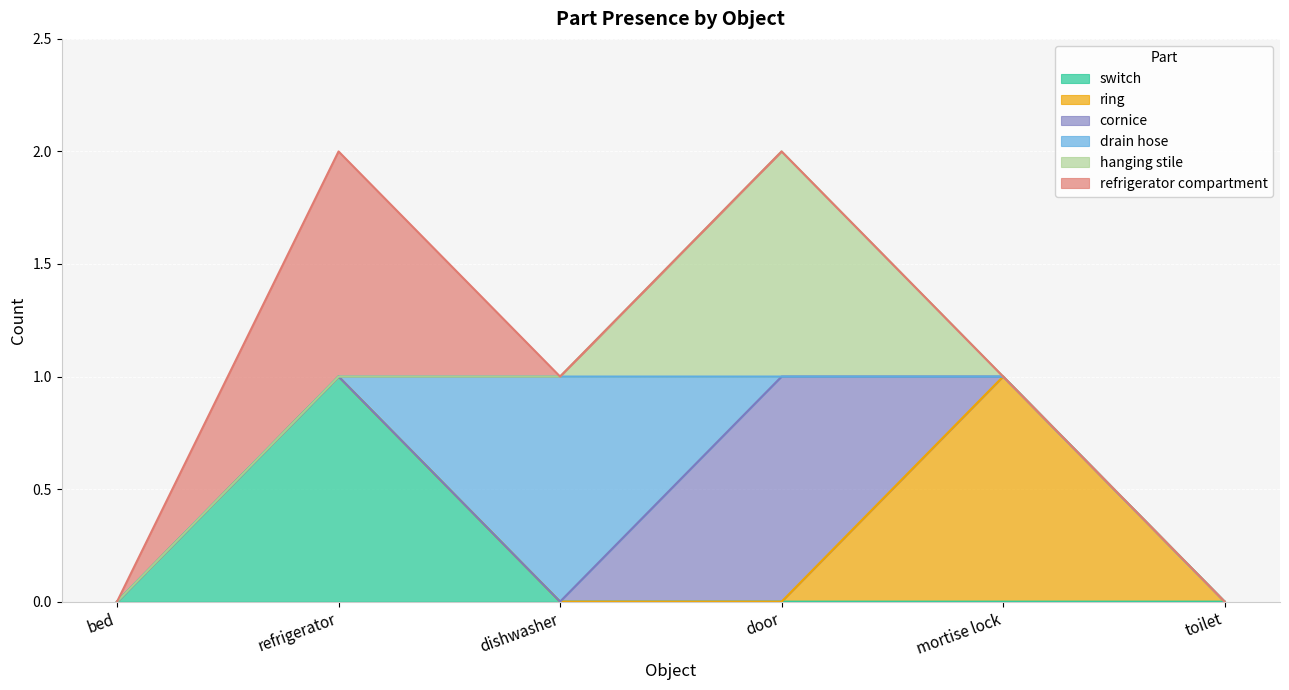

At which category is the sum across all series the highest?

refrigerator